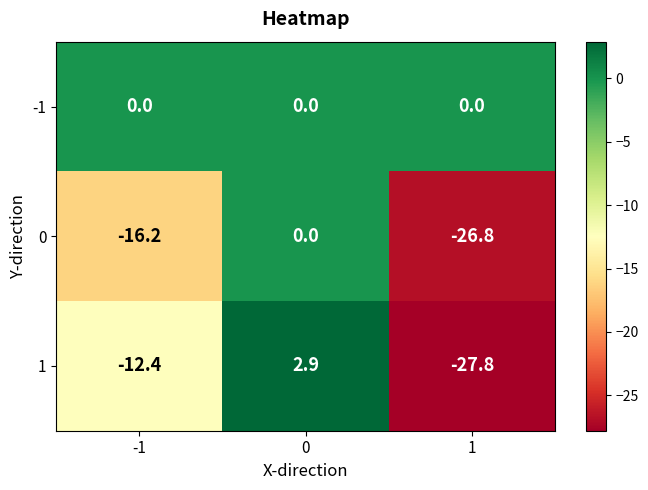

Rank the series at 1 from lowest to highest value.

1, 0, -1